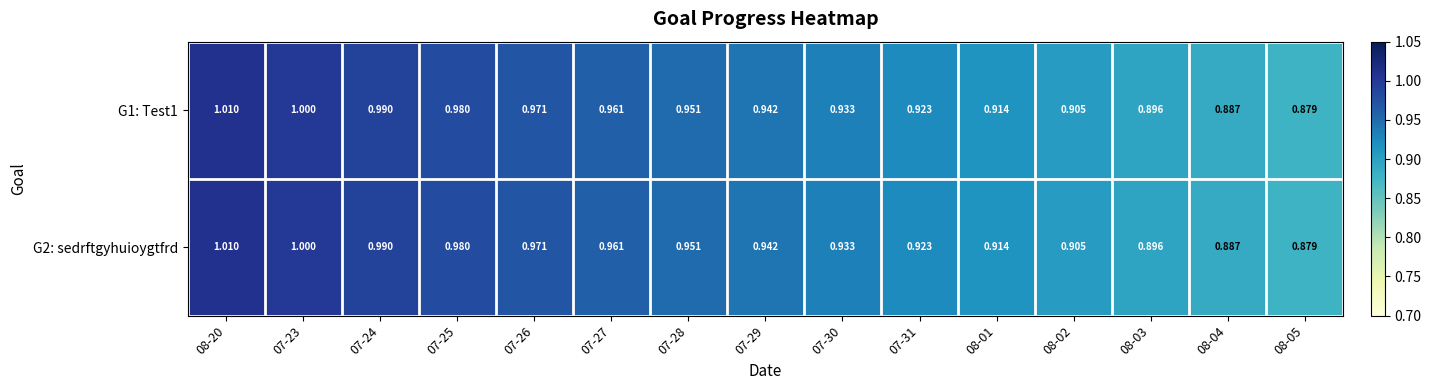

Is the value of G2: sedrftgyhuioygtfrd at 07-31 greater than the value of G1: Test1 at 07-24?

No